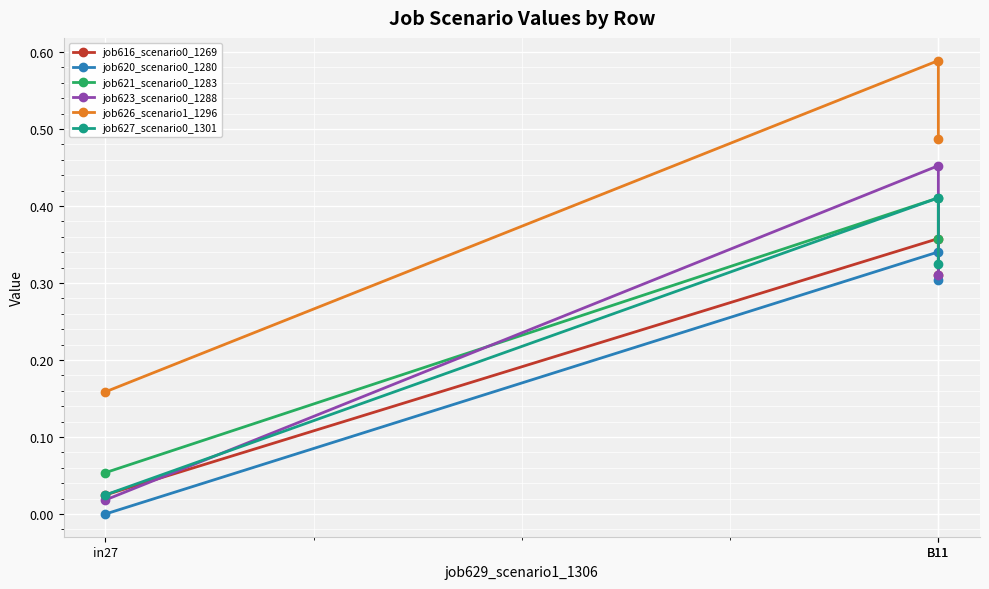

How many categories are shown in the chart?

3